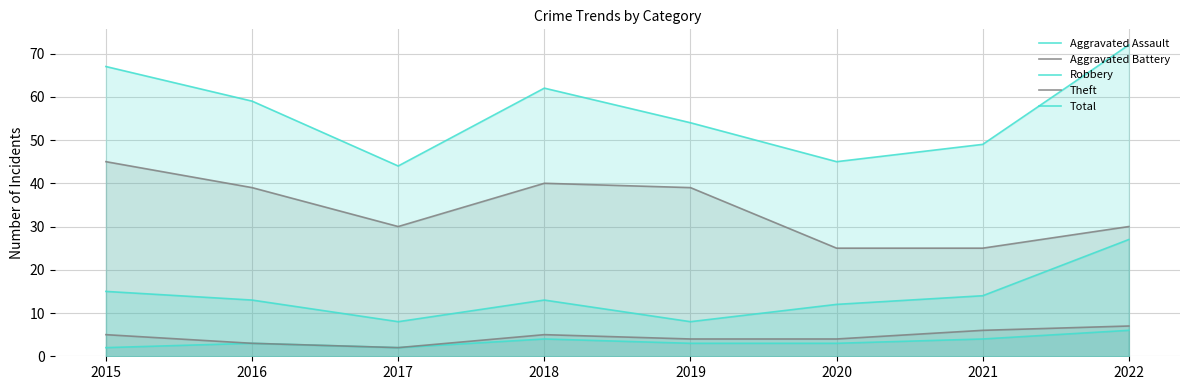

Reading left to right, extract all data points from this chart.

Aggravated Assault: 2	3	2	4	3	3	4	6
Aggravated Battery: 5	3	2	5	4	4	6	7
Robbery: 15	13	8	13	8	12	14	27
Theft: 45	39	30	40	39	25	25	30
Total: 67	59	44	62	54	45	49	72